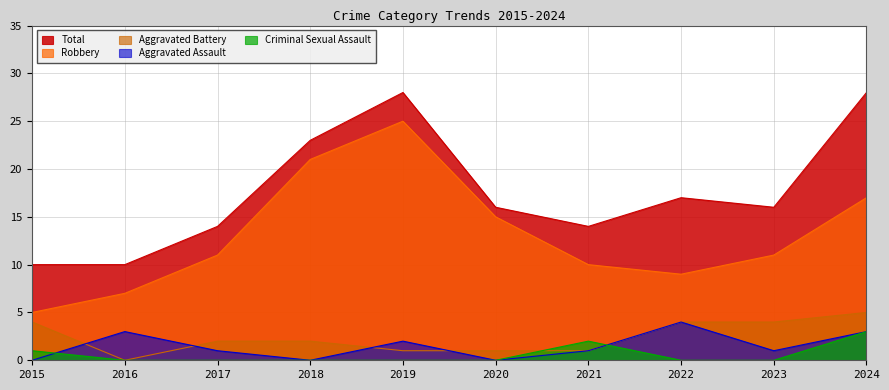

Reading right to left, extract all data points from this chart.

Total: 28	16	17	14	16	28	23	14	10	10
Robbery: 17	11	9	10	15	25	21	11	7	5
Aggravated Battery: 5	4	4	1	1	1	2	2	0	4
Aggravated Assault: 3	1	4	1	0	2	0	1	3	0
Criminal Sexual Assault: 3	0	0	2	0	0	0	0	0	1